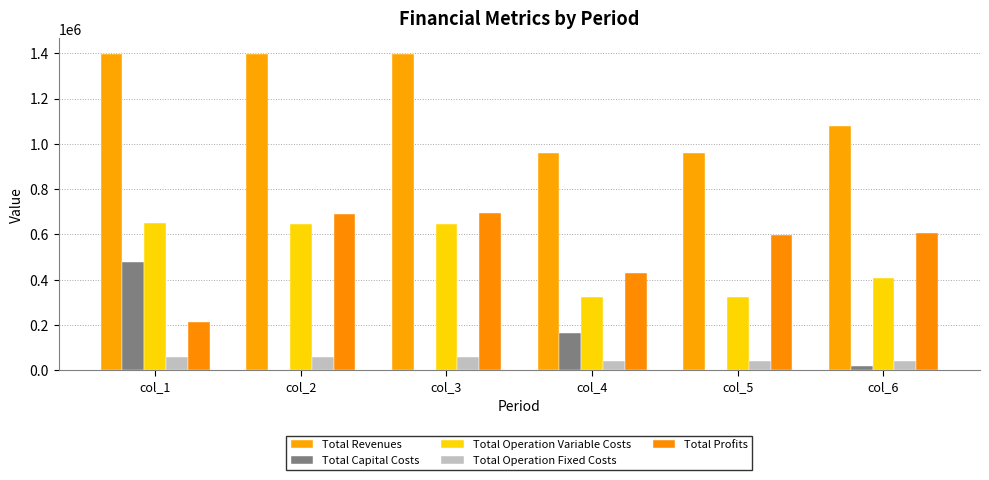

Are the bars grouped side by side (vs. stacked)?

Yes